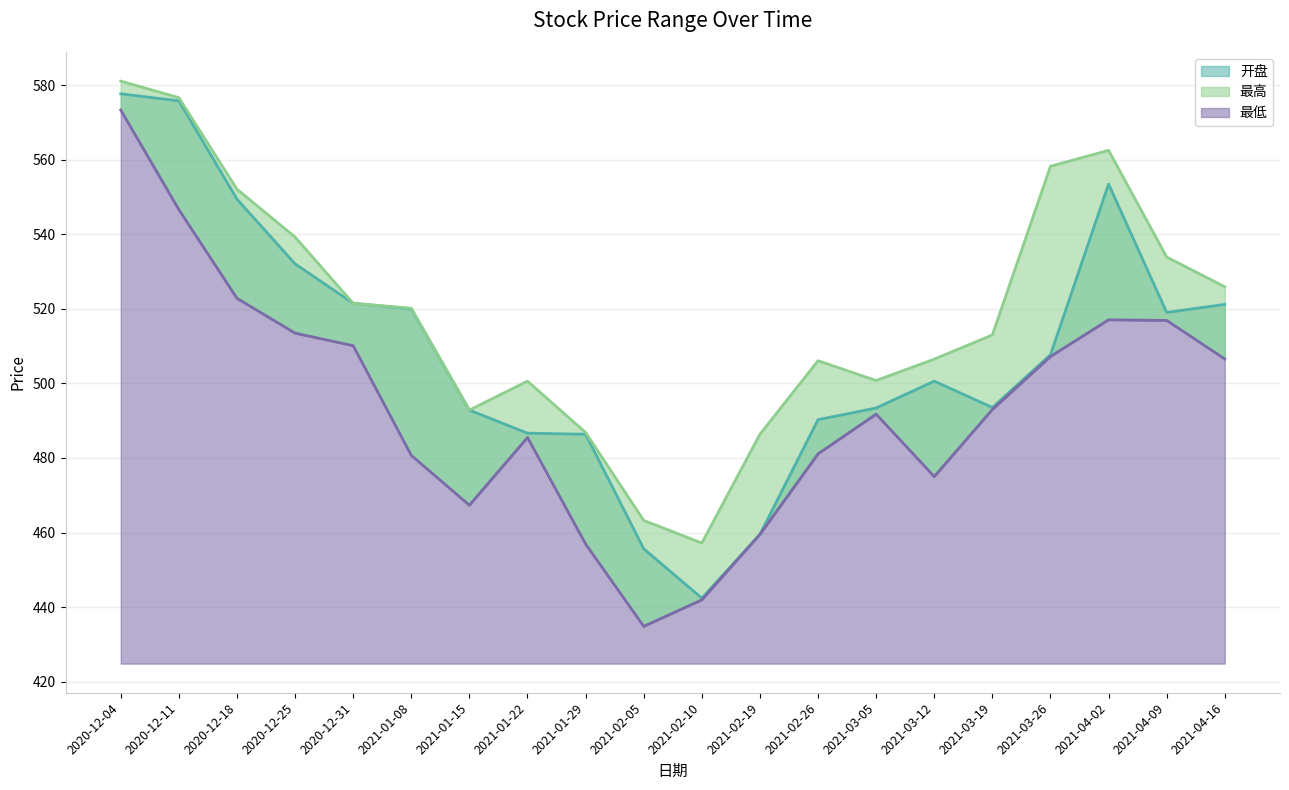

What position from the left is 2021-02-26?

13